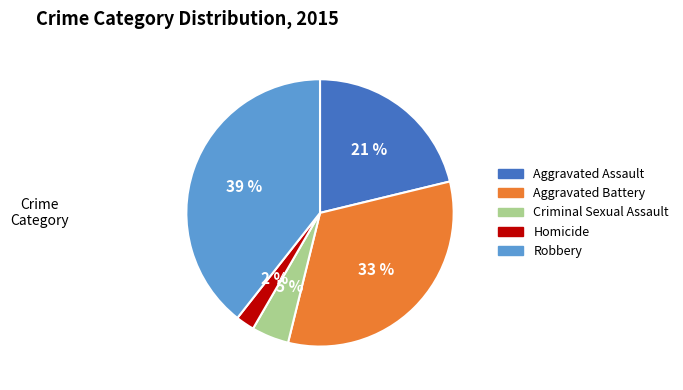

How many segments does this pie chart have?

5